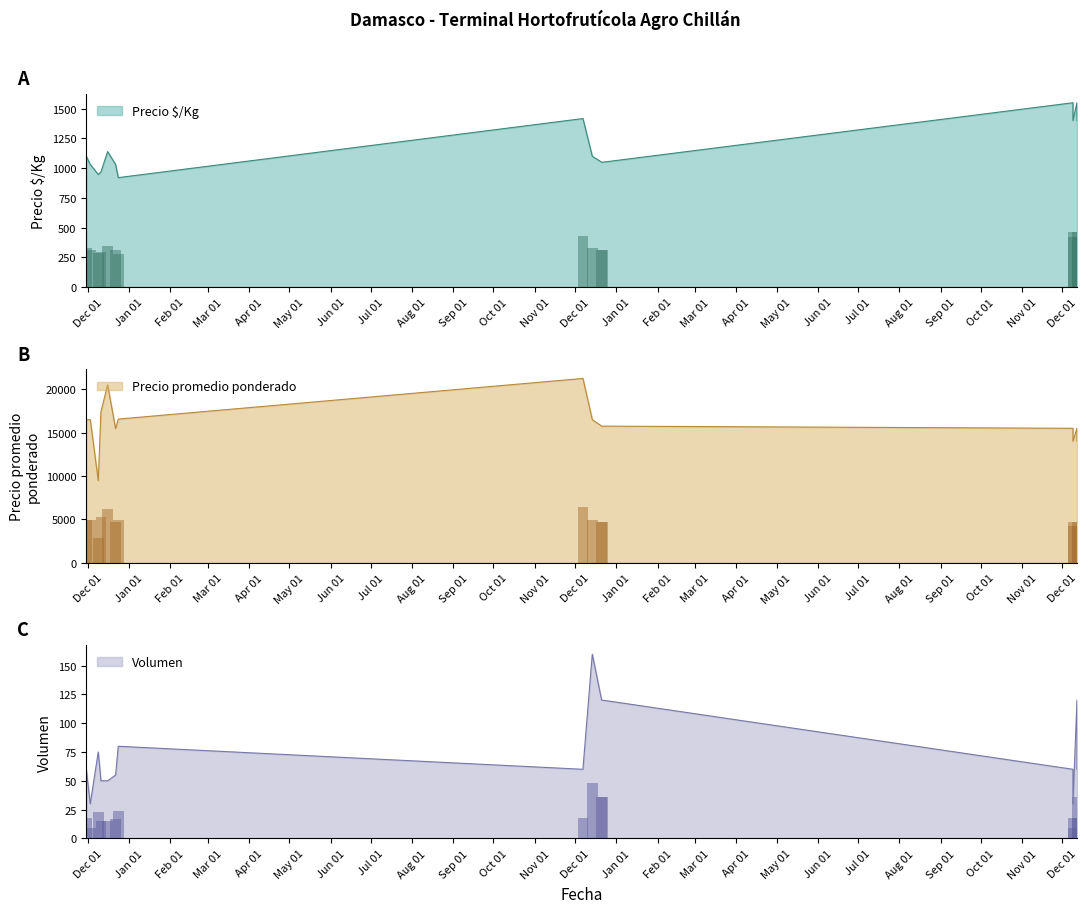

Read the Precio $/Kg value at 2022-12-09, to the nearest 100.

1400